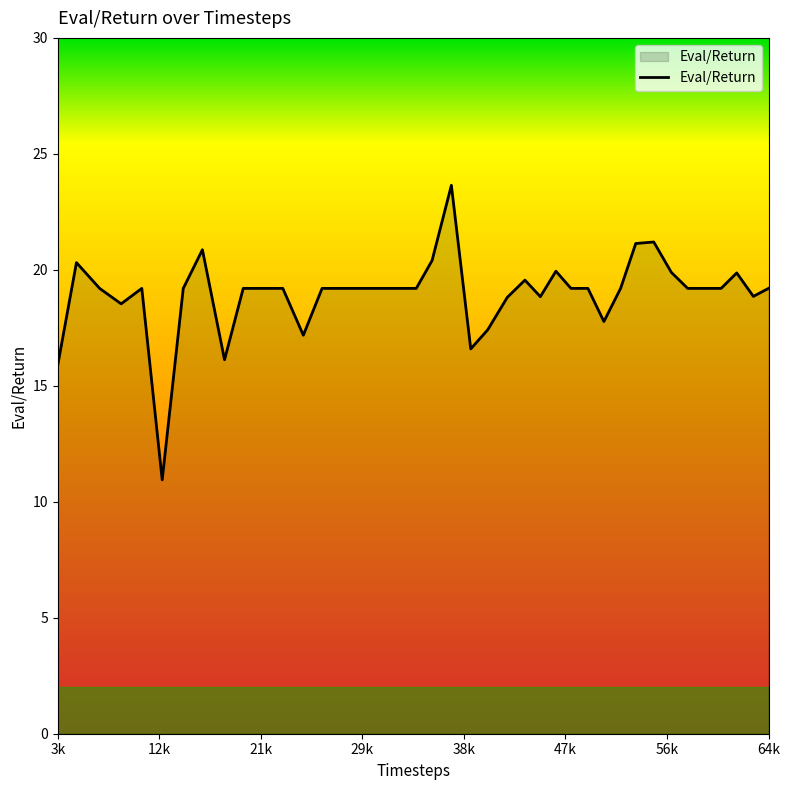

What is the difference between the maximum and minimum values?

12.7